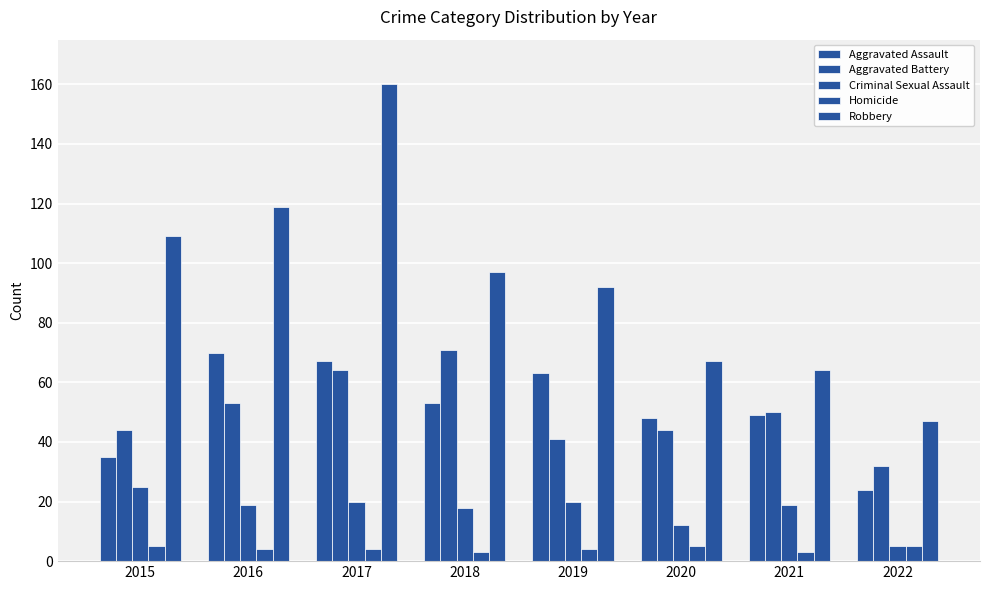

How many bars are there in total?

40